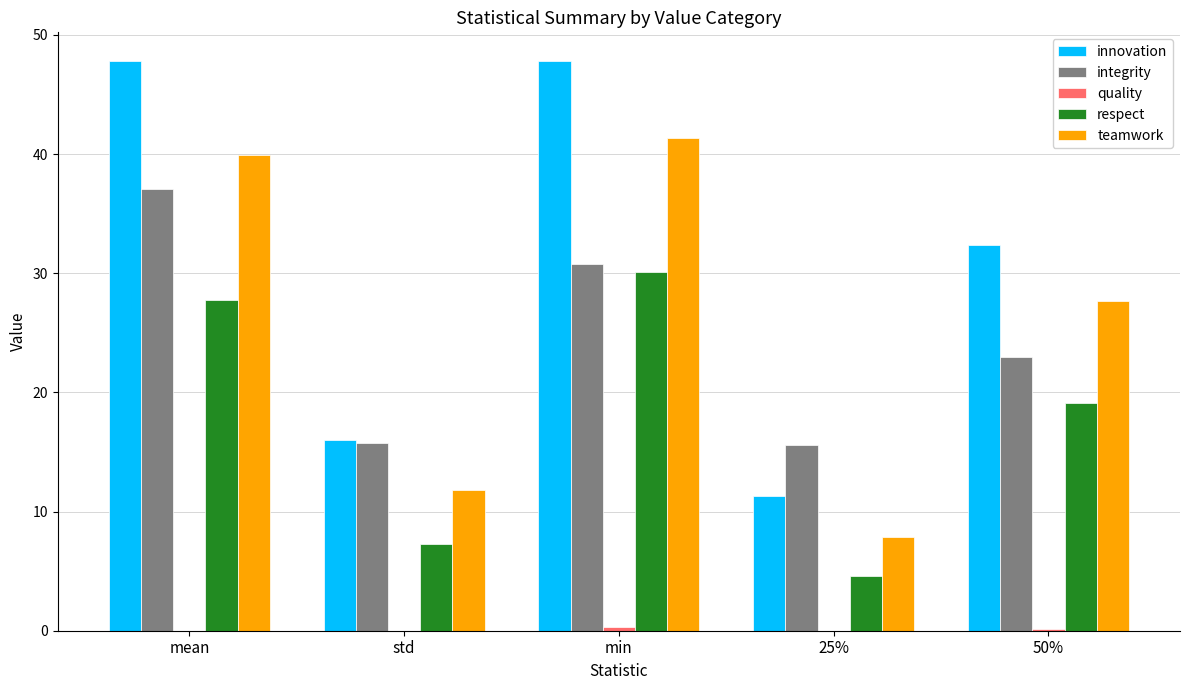

Which series changed the most between min and 25%?

innovation